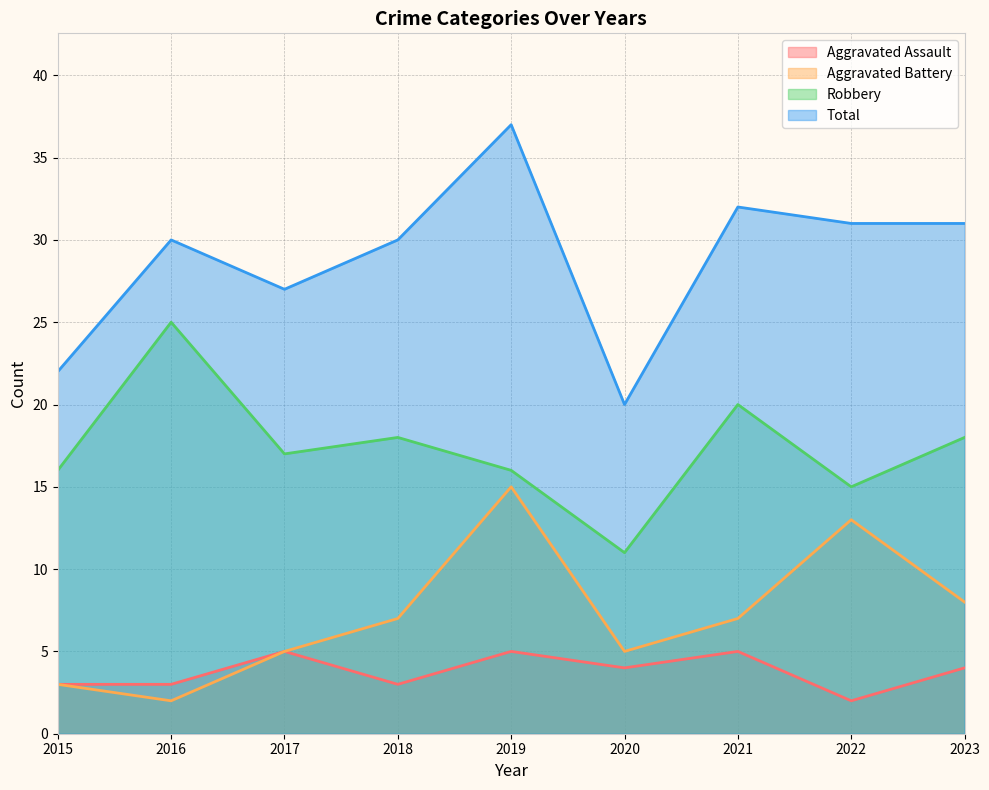

What value does the Robbery series have at 2017, to the nearest 10?

20